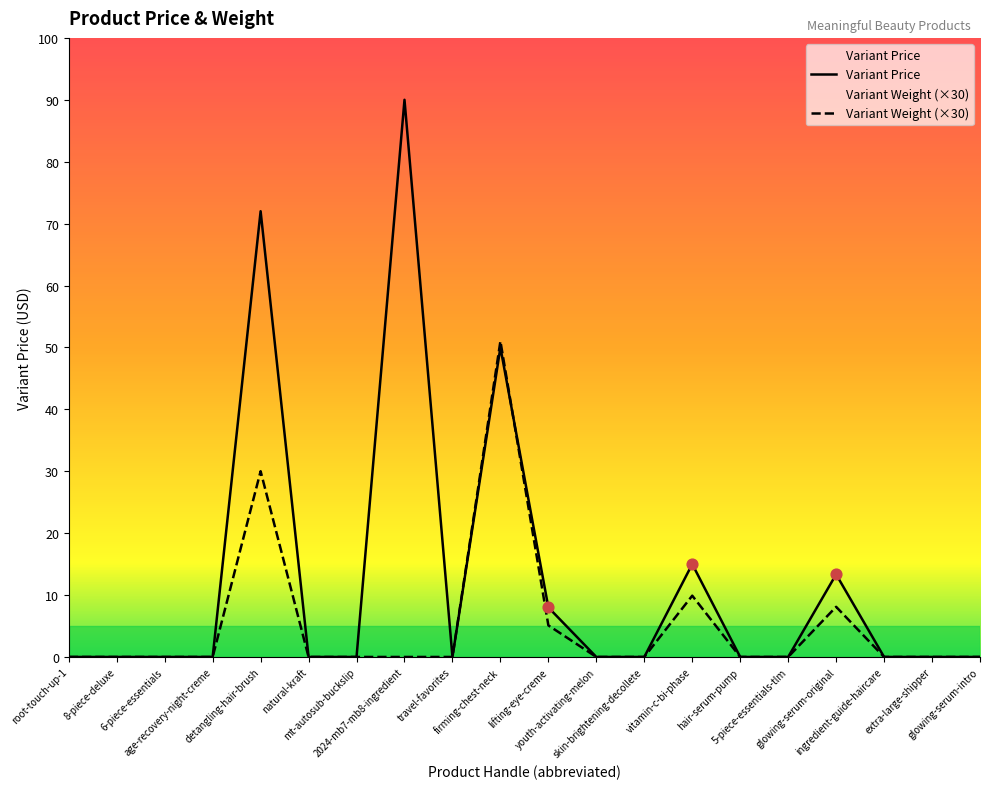

At which category is the sum across all series the highest?

detangling-hair-brush